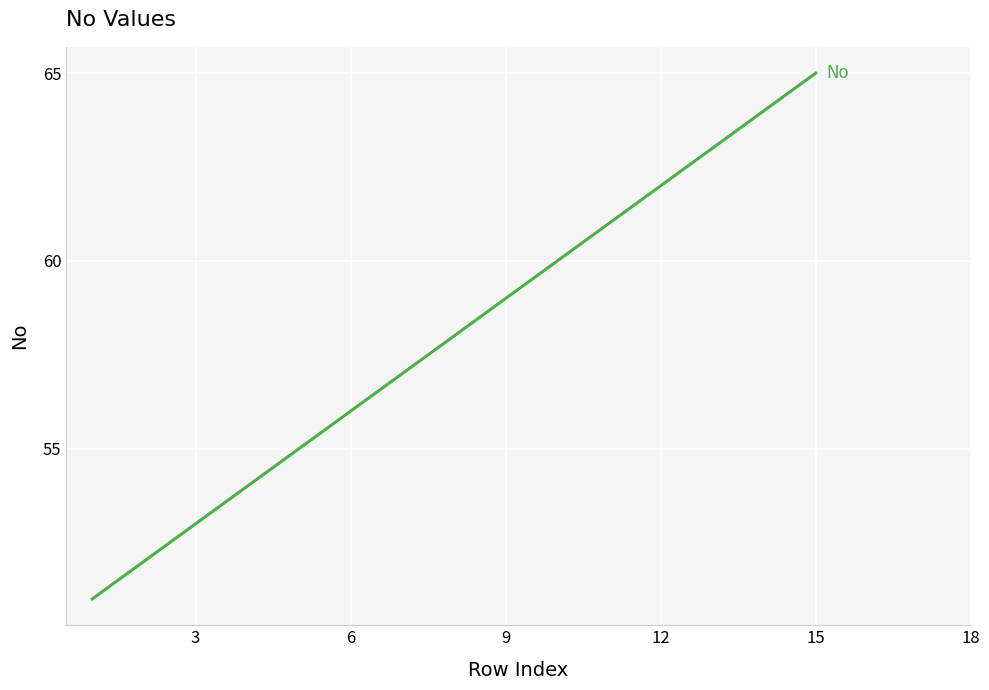

What is the difference between the maximum and minimum values?

14